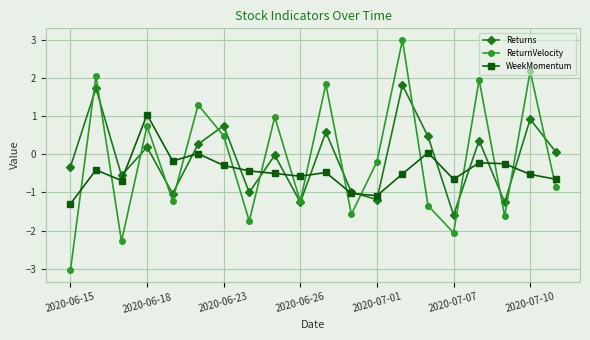

List the series in order of their peak value, lowest first.

WeekMomentum, Returns, ReturnVelocity